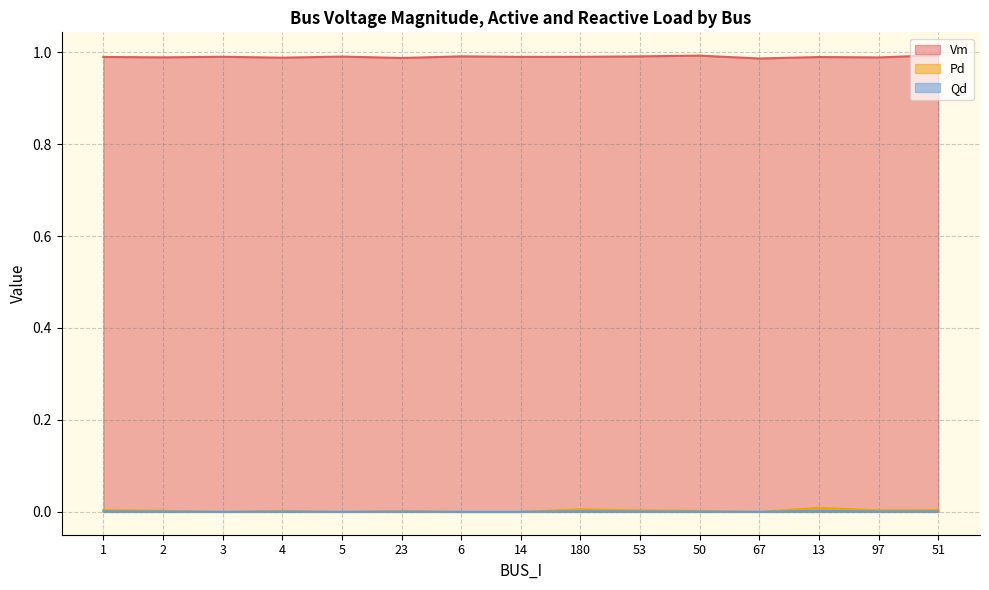

What is the label of the 2nd point from the left?

2